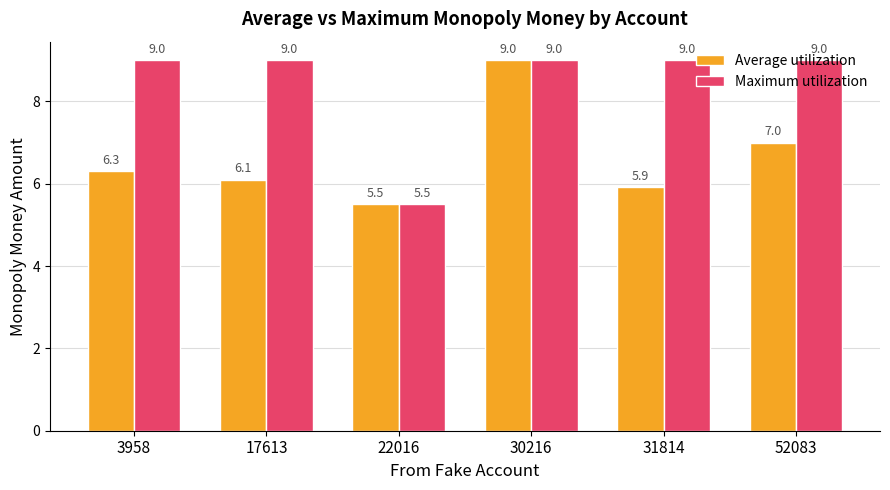

How many bars are there in total?

12